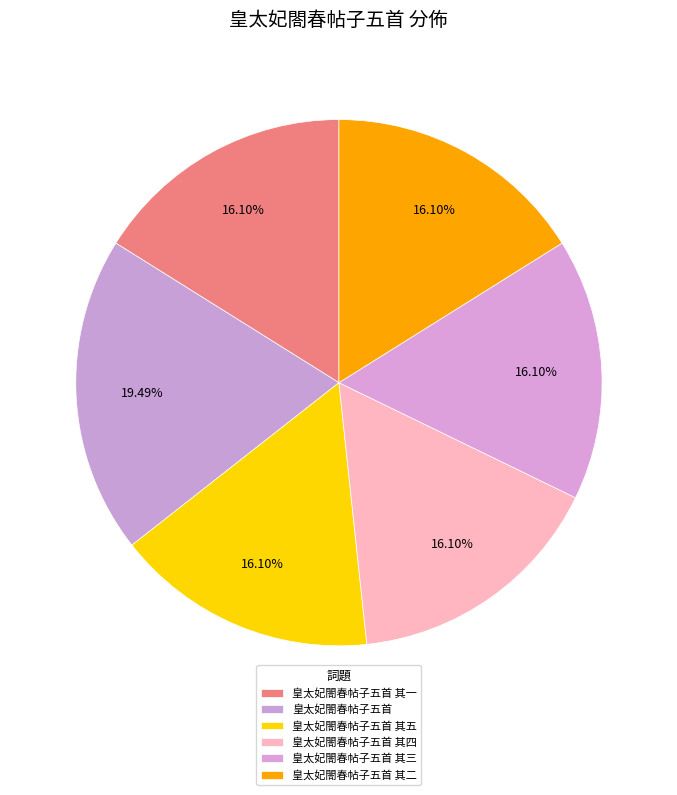

Count the number of slices in the pie.

6